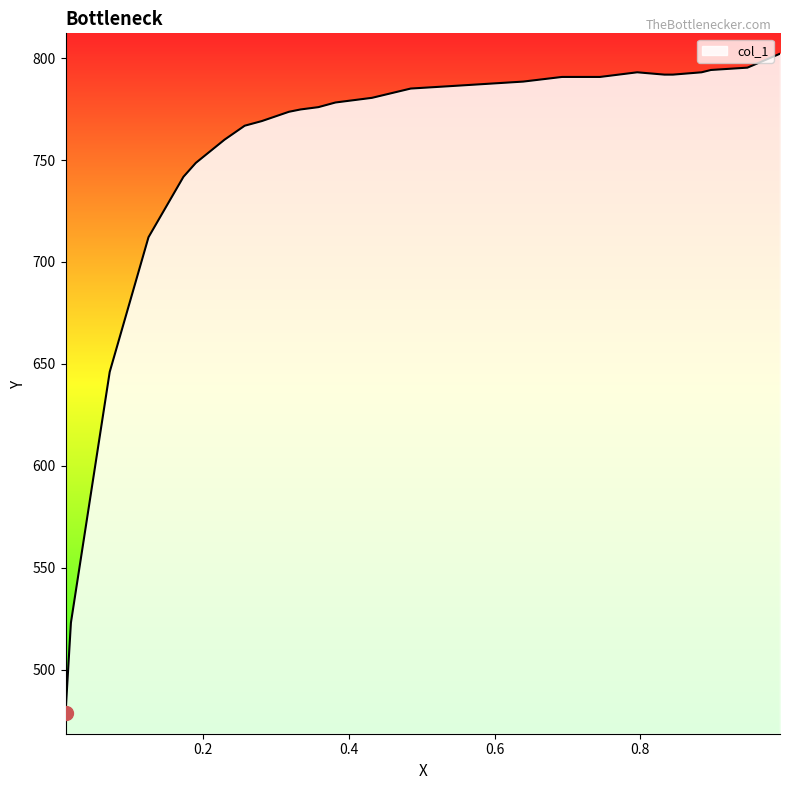

True or false: the data has more than 2 interior local peaks.

False